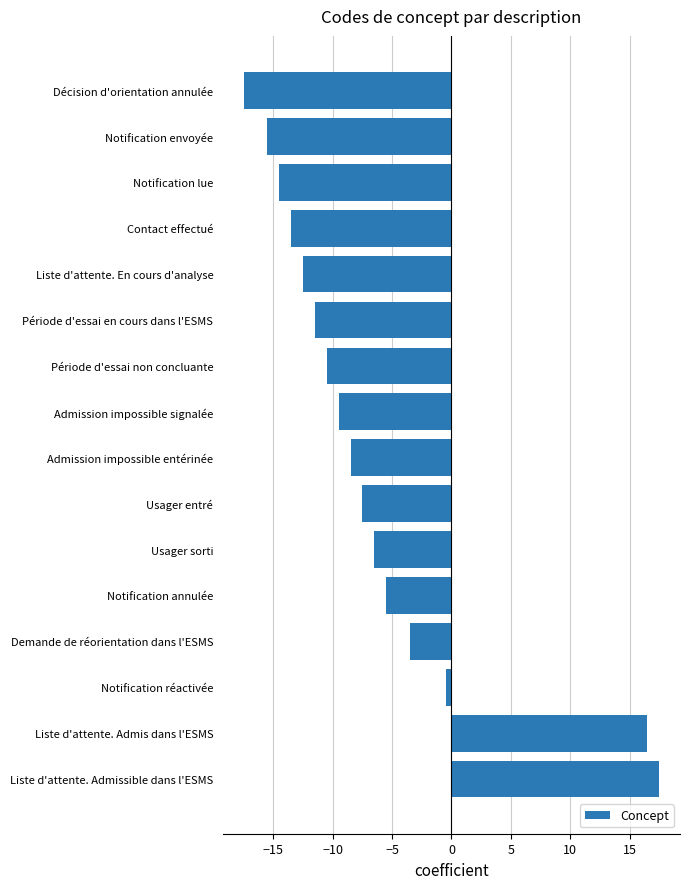

What is the sum of all values?

-103.0